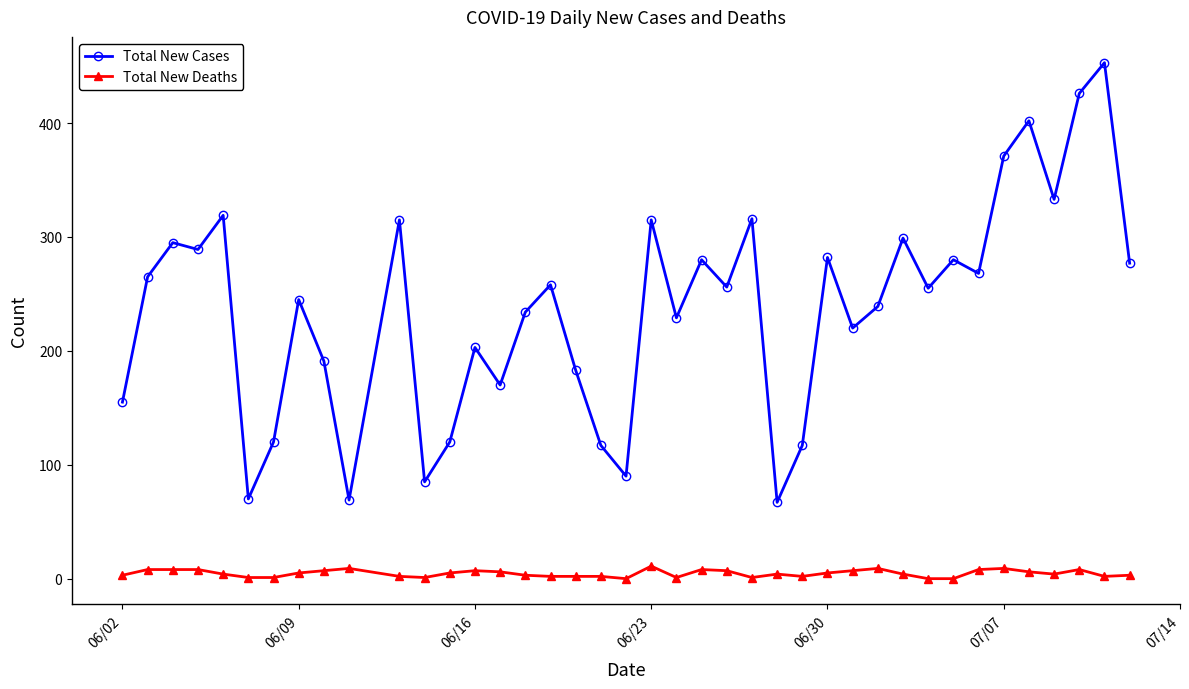

What is the value of the Total New Cases point at the 24th from the left?

256